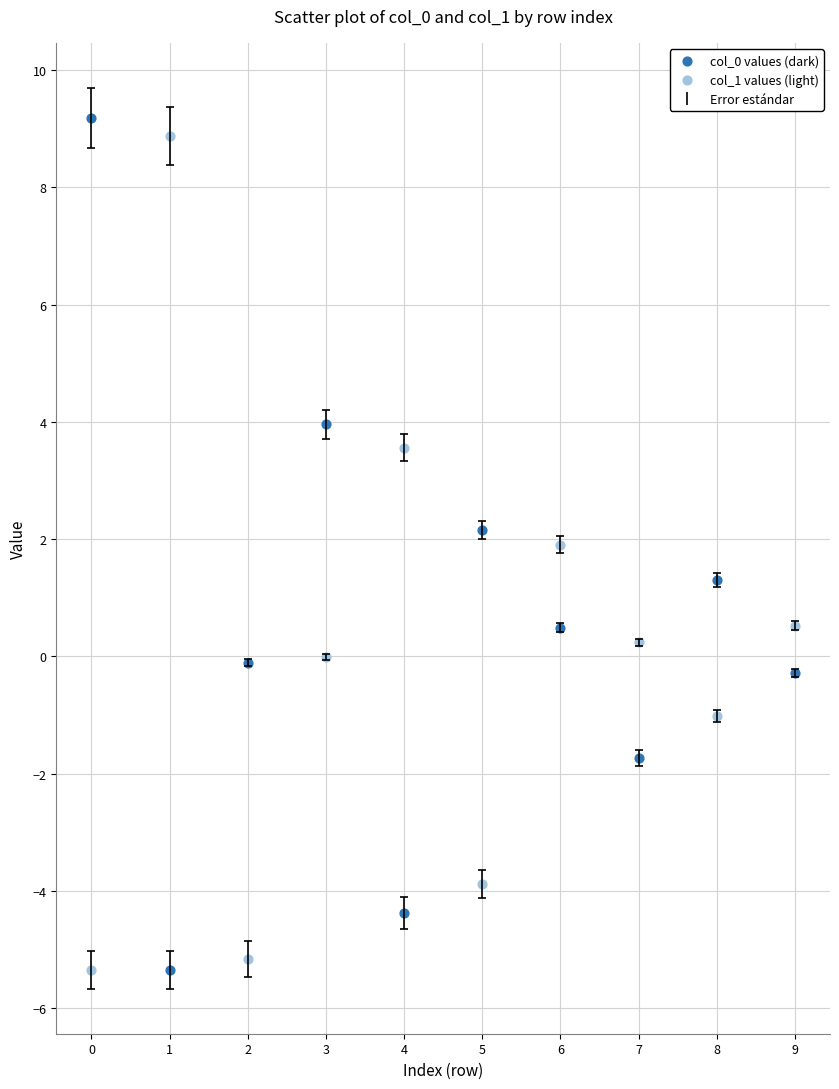

Across all data points, what is the range of Y values (max minus min)?

14.5